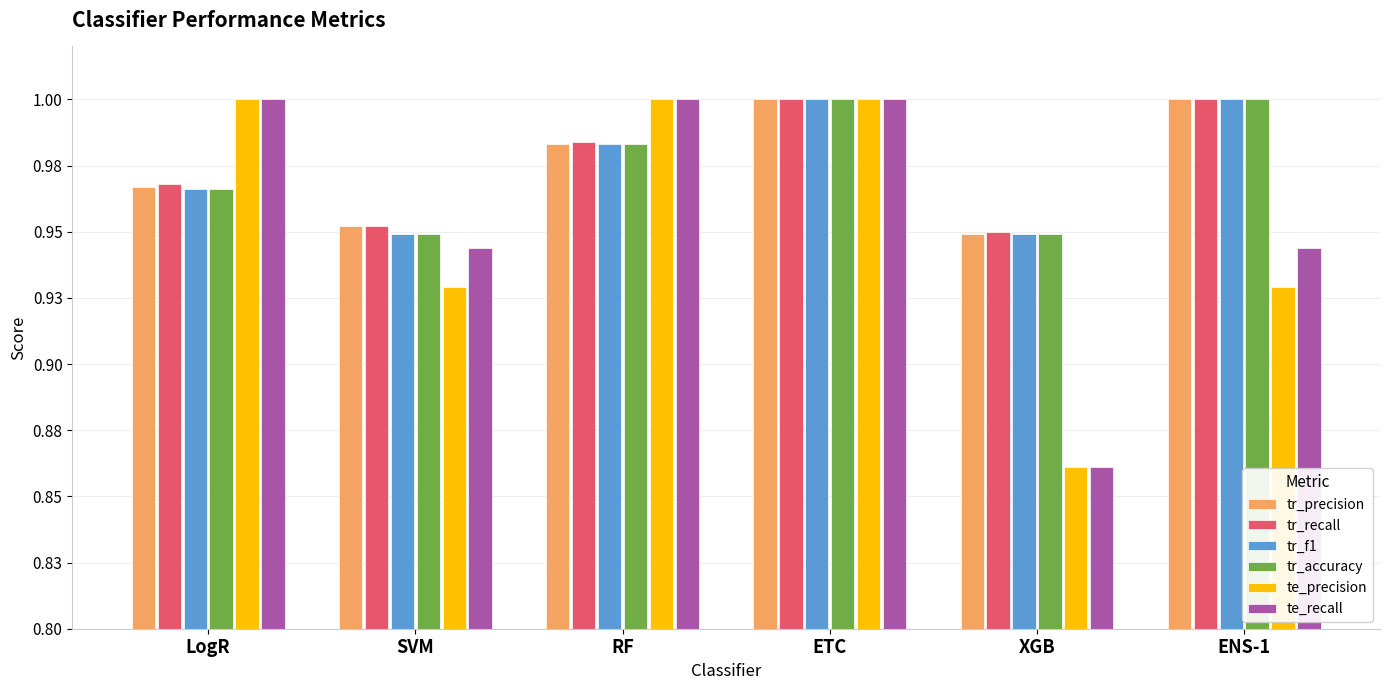

What are all the series names shown in the legend?

tr_precision, tr_recall, tr_f1, tr_accuracy, te_precision, te_recall